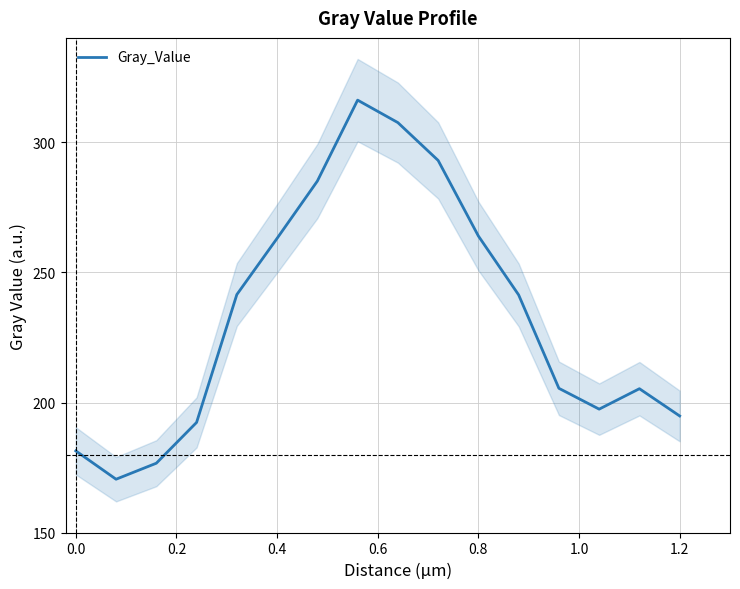

How many categories are shown in the chart?

16